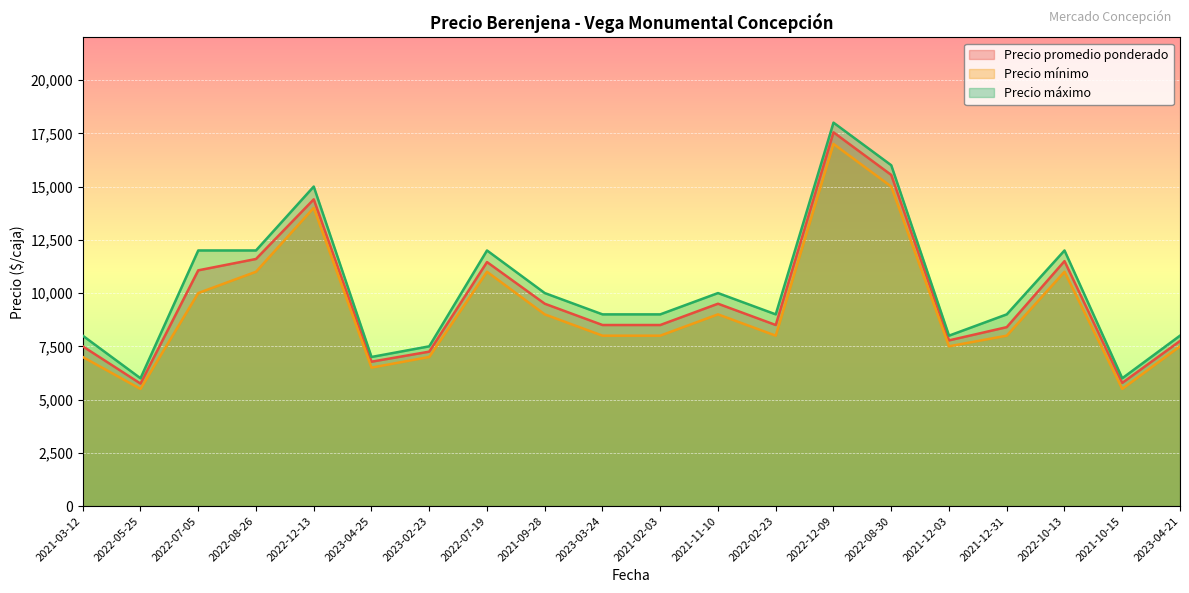

What are all the series names shown in the legend?

Precio promedio ponderado, Precio mínimo, Precio máximo